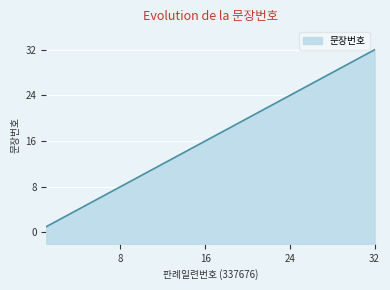

What is the difference between the second highest and minimum values?

30